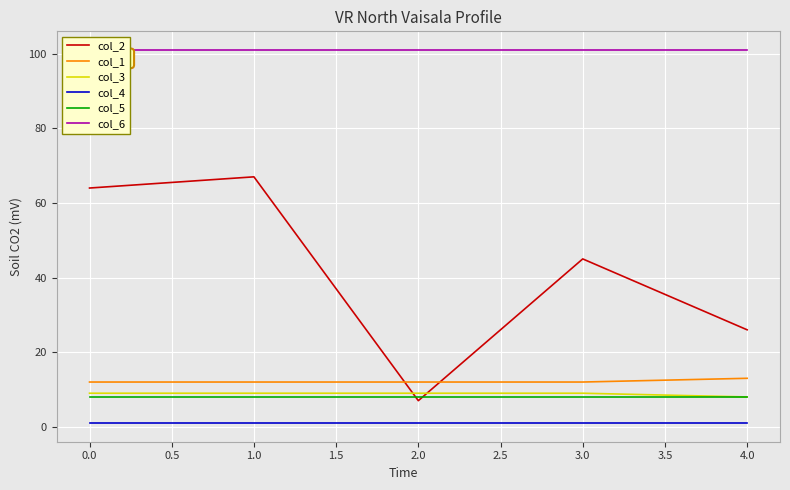

Is the value of col_1 at 2.0 greater than the value of col_4 at 4.0?

Yes